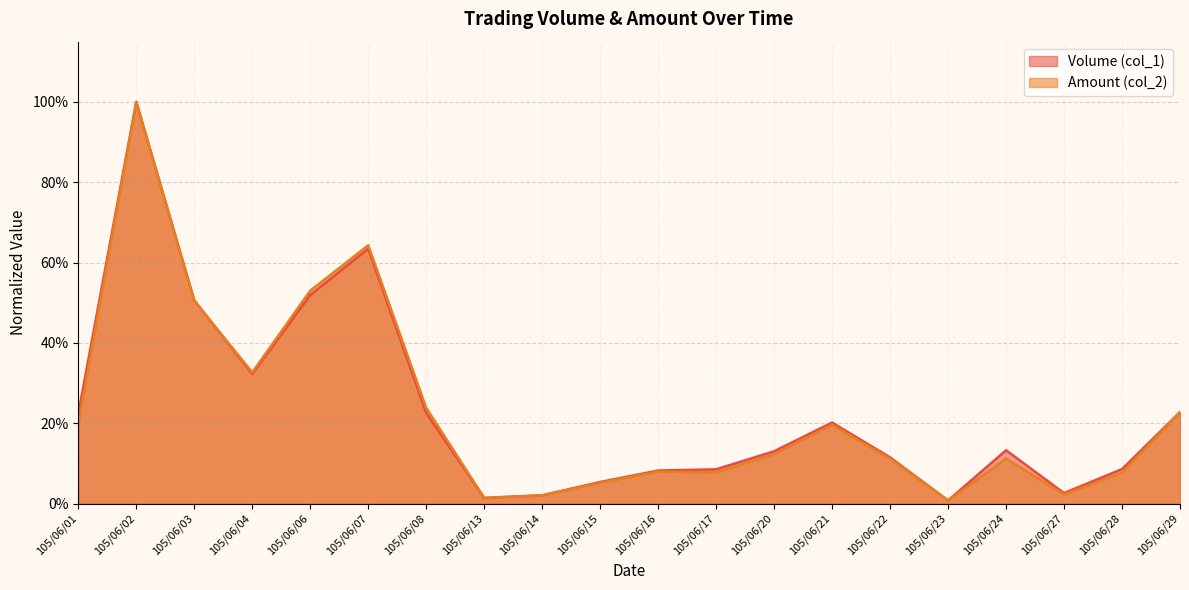

What is the total value across all series at 105/06/02?

2.0